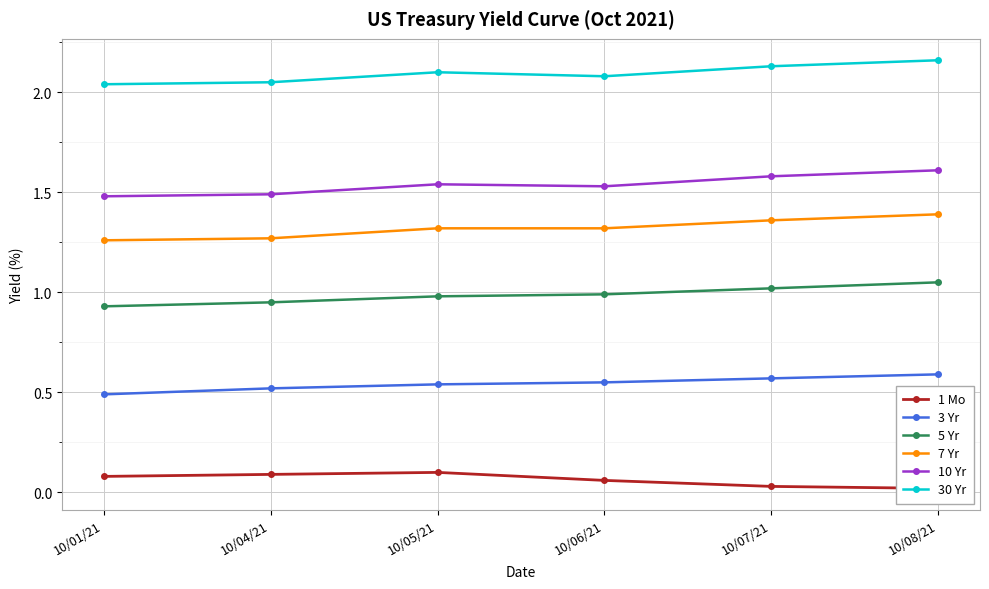

True or false: 1 Mo and 10 Yr cross at least once.

False